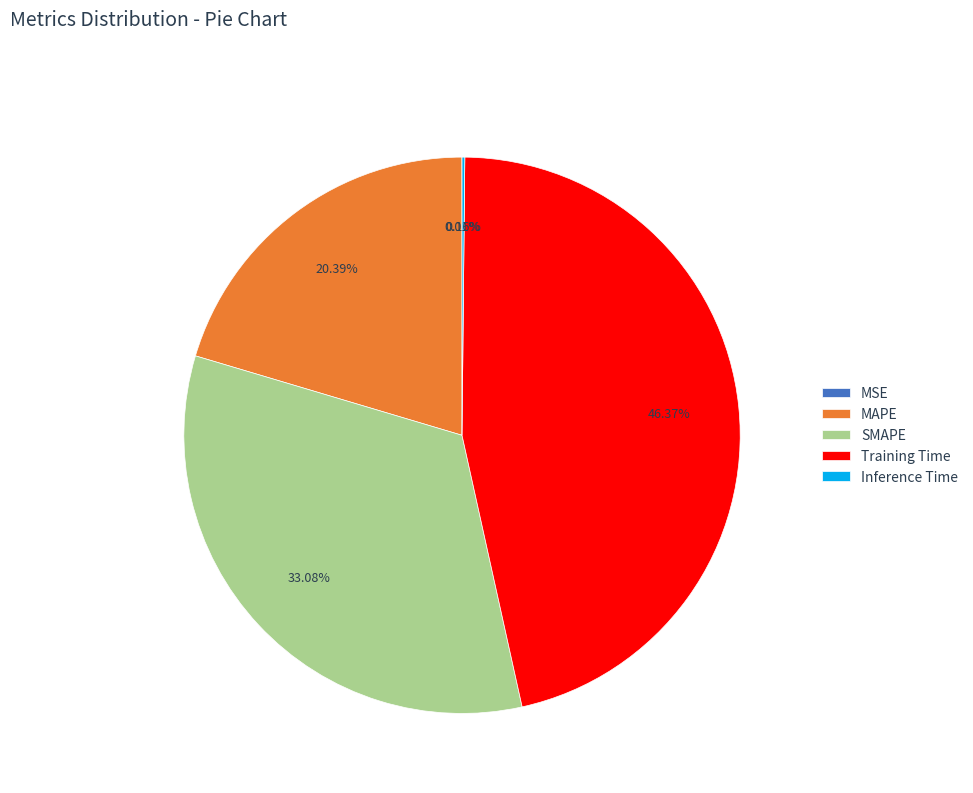

Is it true that Training Time is 38% of the pie?

False